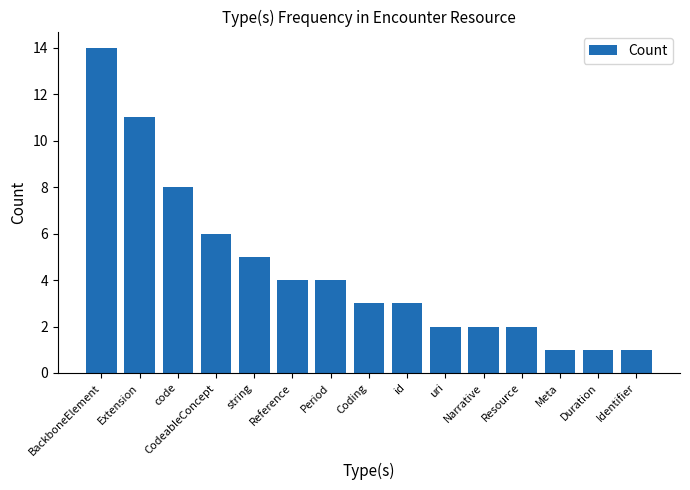

How many bars are there in total?

15